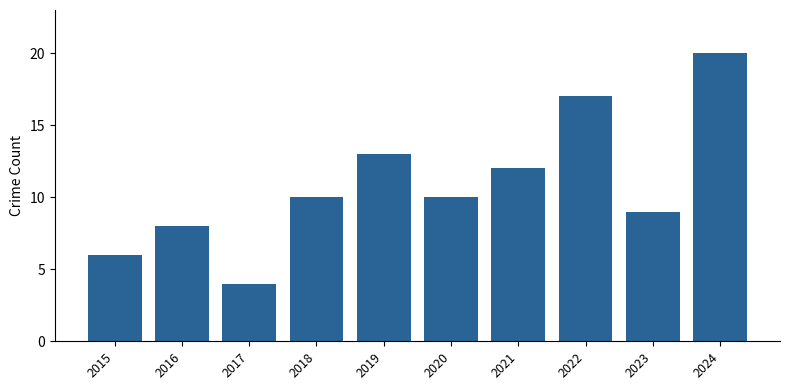

Between 2018 and 2024, which is larger?

2024